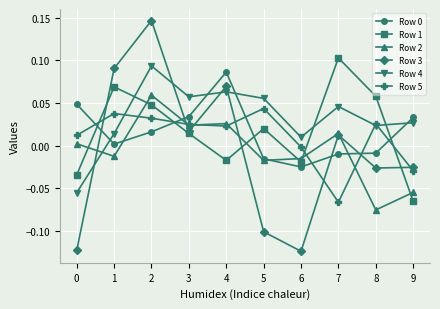

True or false: Row 5 and Row 3 cross at least once.

True